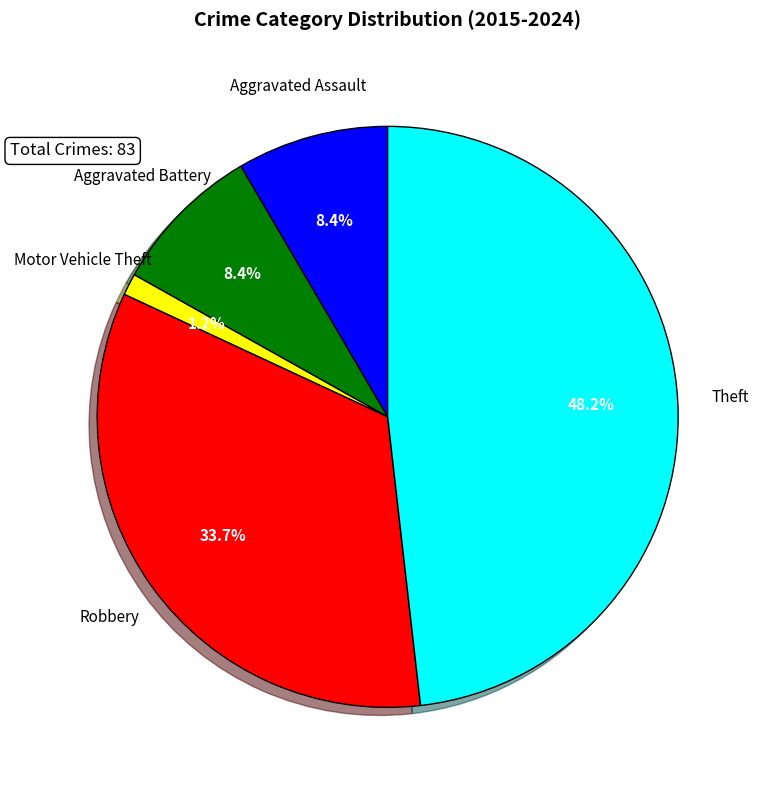

Which category has the smallest portion of the pie?

Motor Vehicle Theft